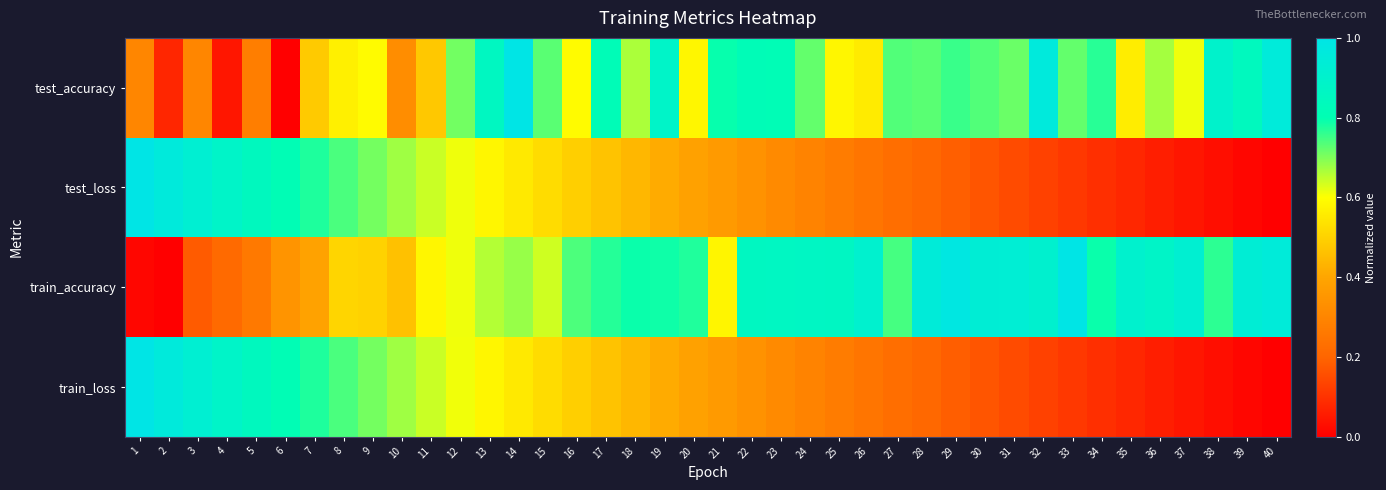

What is the greatest value displayed?

1.0